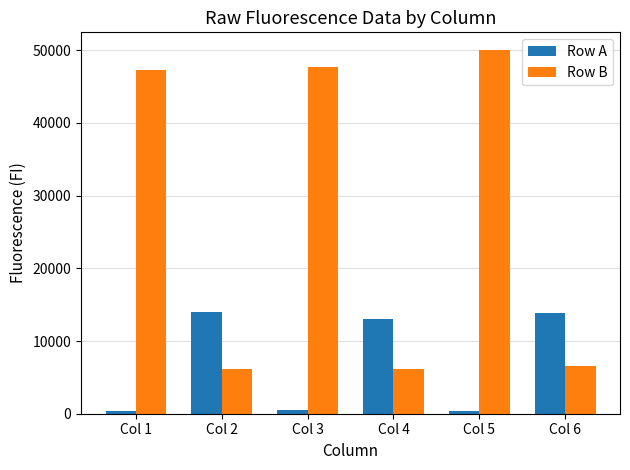

What is the lowest value of the Row B series?

6099